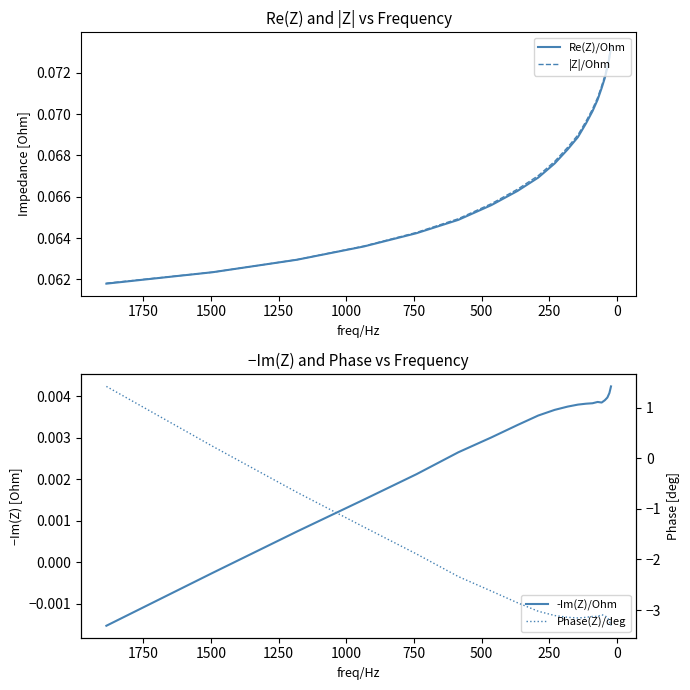

What is the value of the Phase(Z)/deg point at the 9th from the left?

-3.0